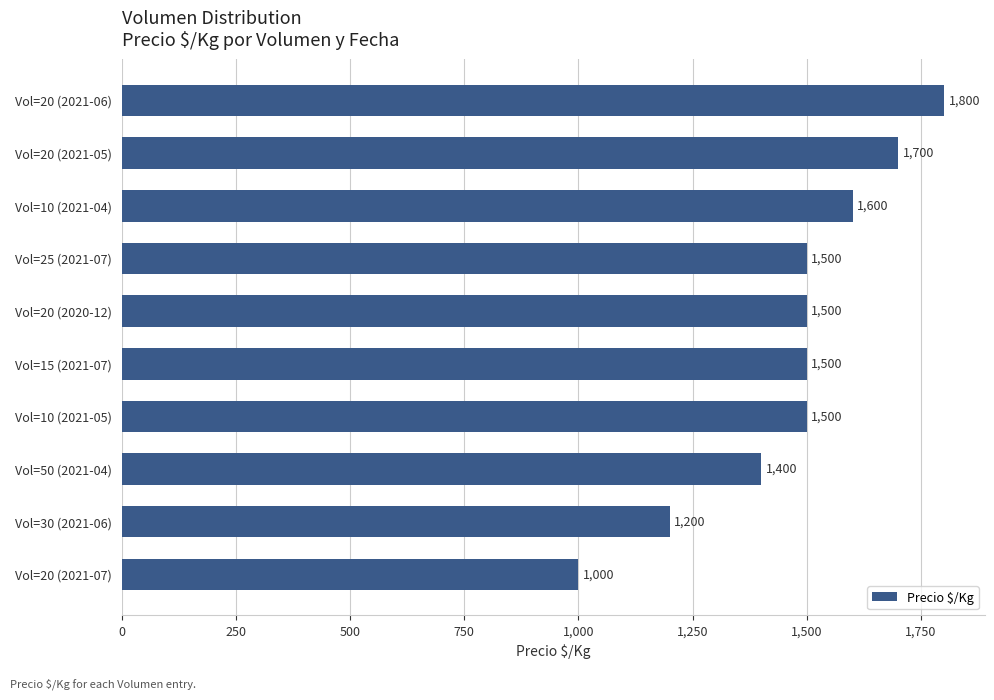

Which category has the lowest value across all series?

Vol=20 (2021-07)